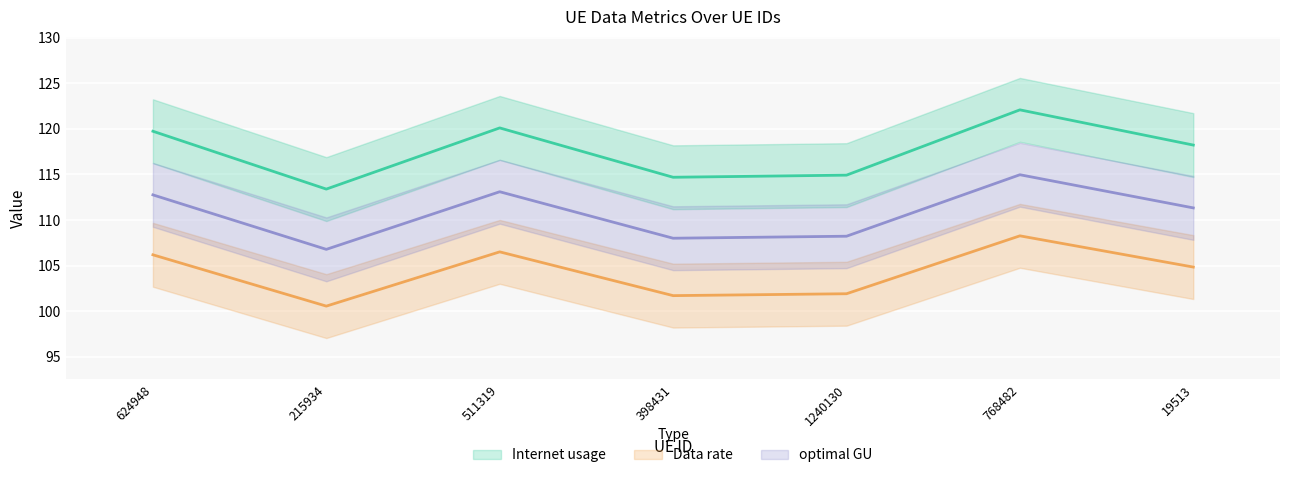

True or false: optimal GU and Data rate intersect in this chart.

False